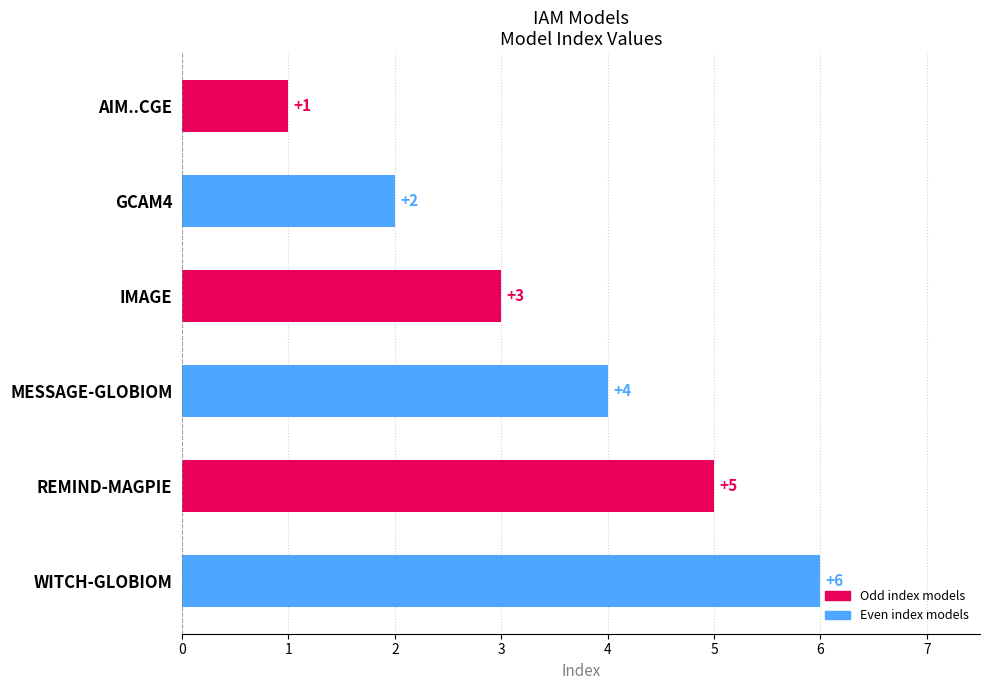

The chart shows a value of 2 at MESSAGE-GLOBIOM. True or false?

False